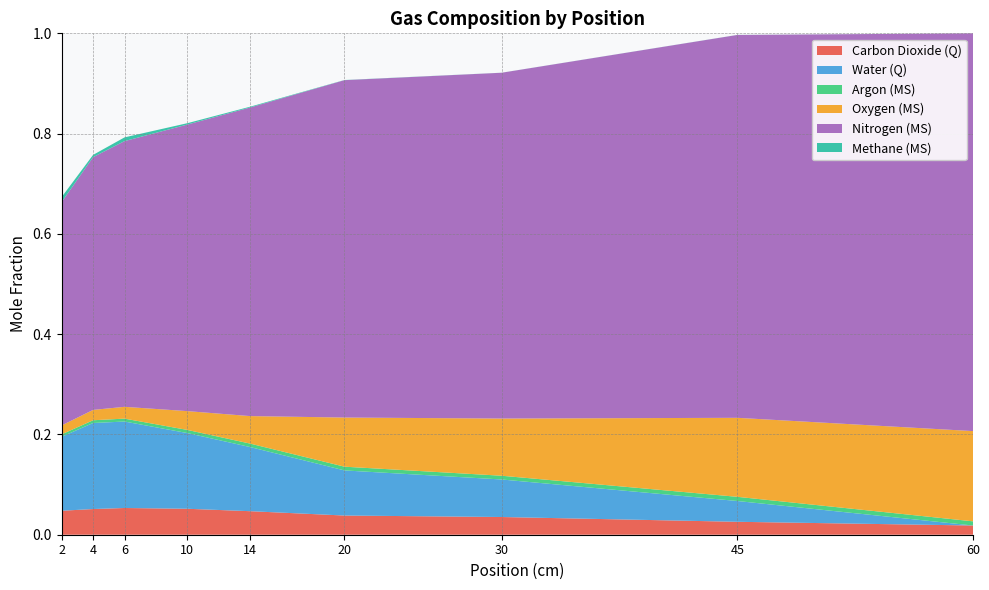

Reading left to right, list all the values displayed in this chart.

Carbon Dioxide (Q): 0.0	0.1	0.1	0.1	0.0	0.0	0.0	0.0	0.0
Water (Q): 0.1	0.2	0.2	0.2	0.1	0.1	0.1	0.0	0.0
Argon (MS): 0.0	0.0	0.0	0.0	0.0	0.0	0.0	0.0	0.0
Oxygen (MS): 0.0	0.0	0.0	0.0	0.1	0.1	0.1	0.2	0.2
Nitrogen (MS): 0.4	0.5	0.5	0.6	0.6	0.7	0.7	0.8	0.8
Methane (MS): 0.0	0.0	0.0	0.0	0.0	0.0	0.0	0.0	0.0